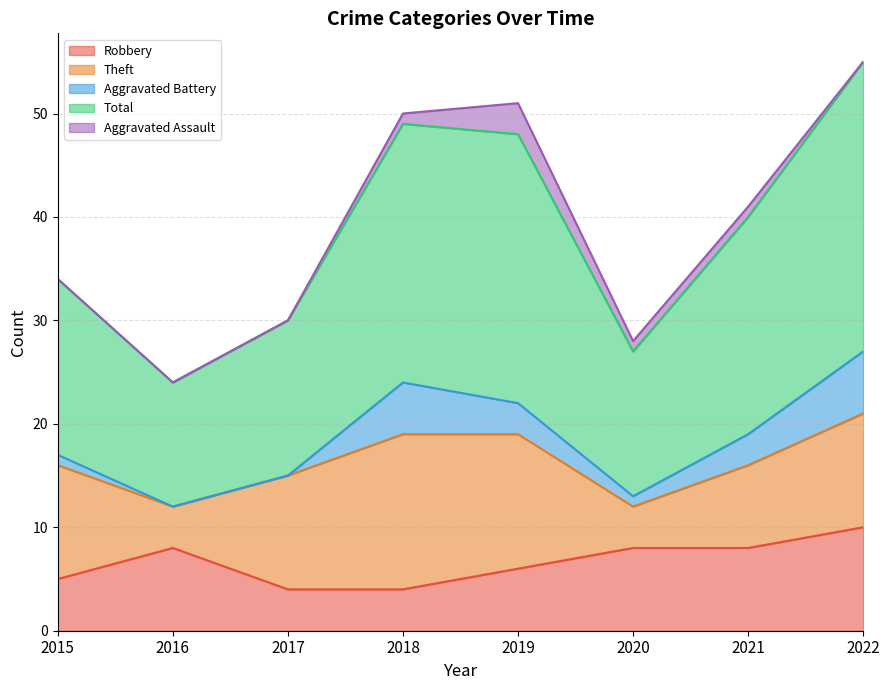

Count the Aggravated Battery values in the range 1 to 5.

5